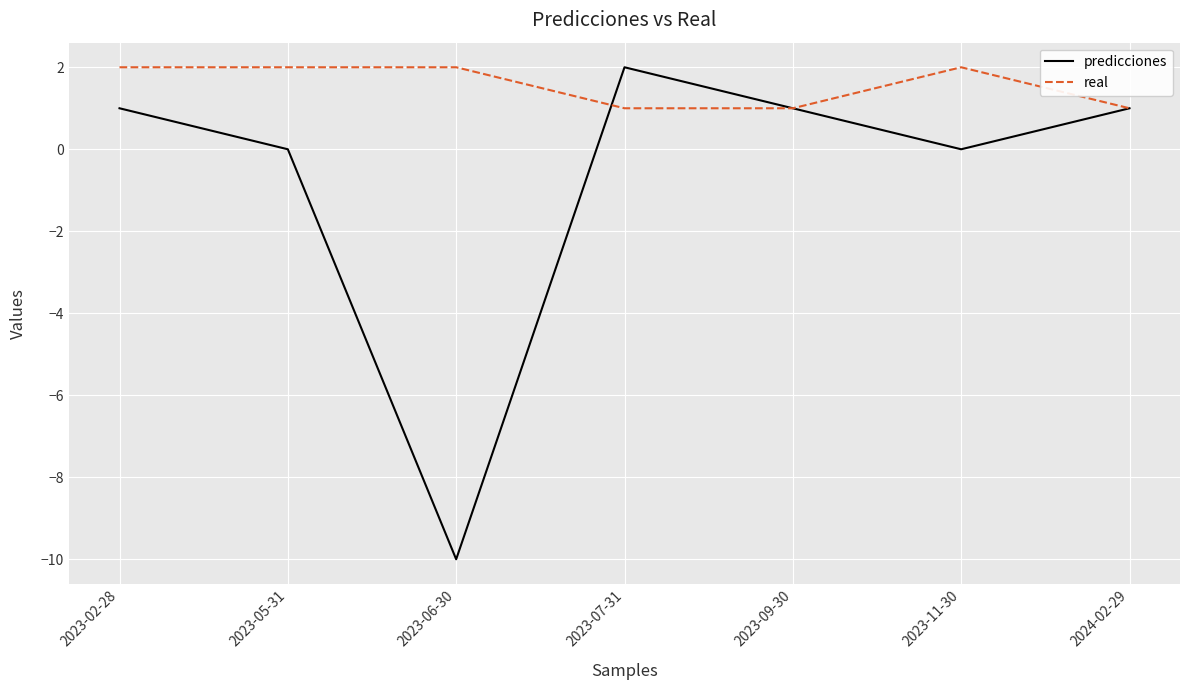

What position from the right is 2023-07-31?

4